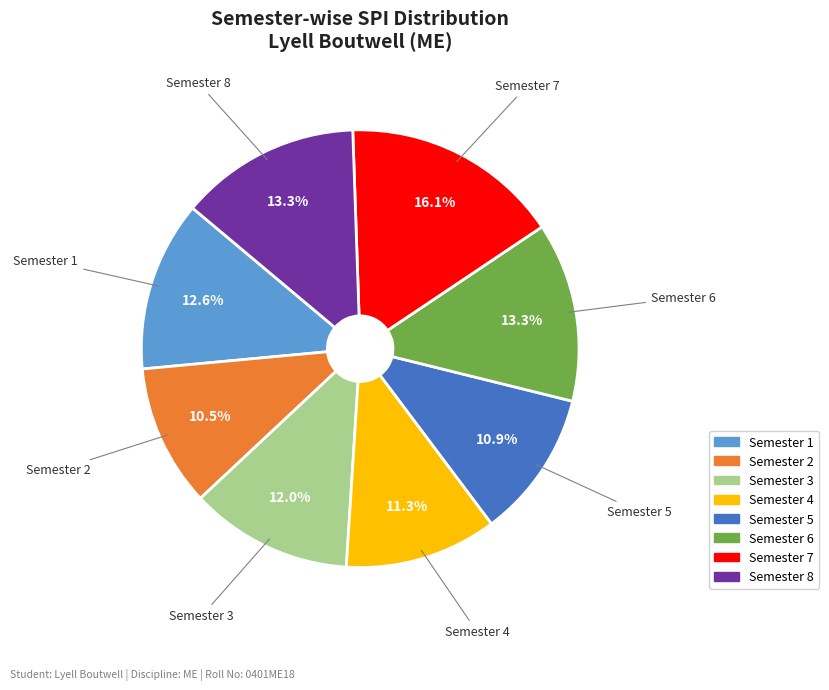

Does any single category account for the majority?

No